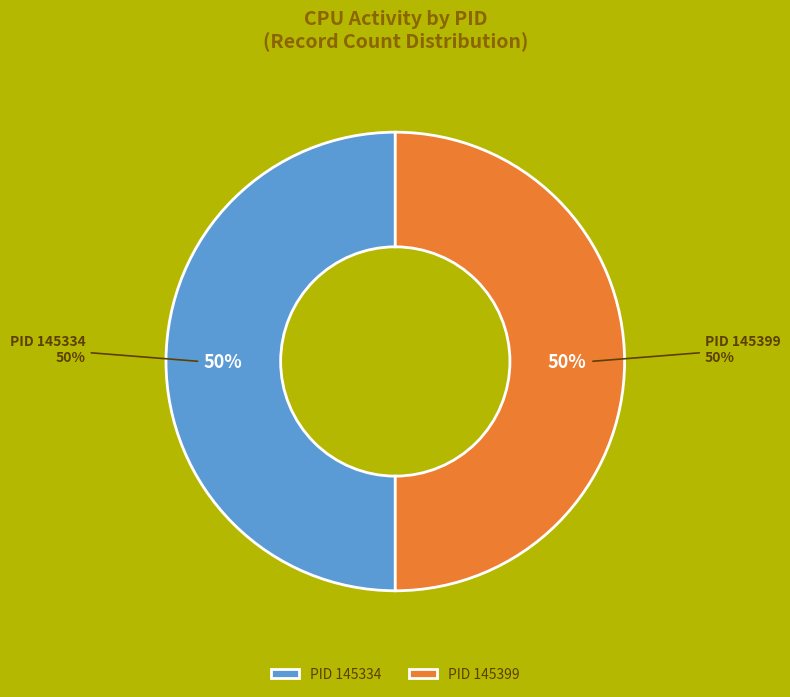

Is the sum of 145334 and 145399 greater than half?

Yes